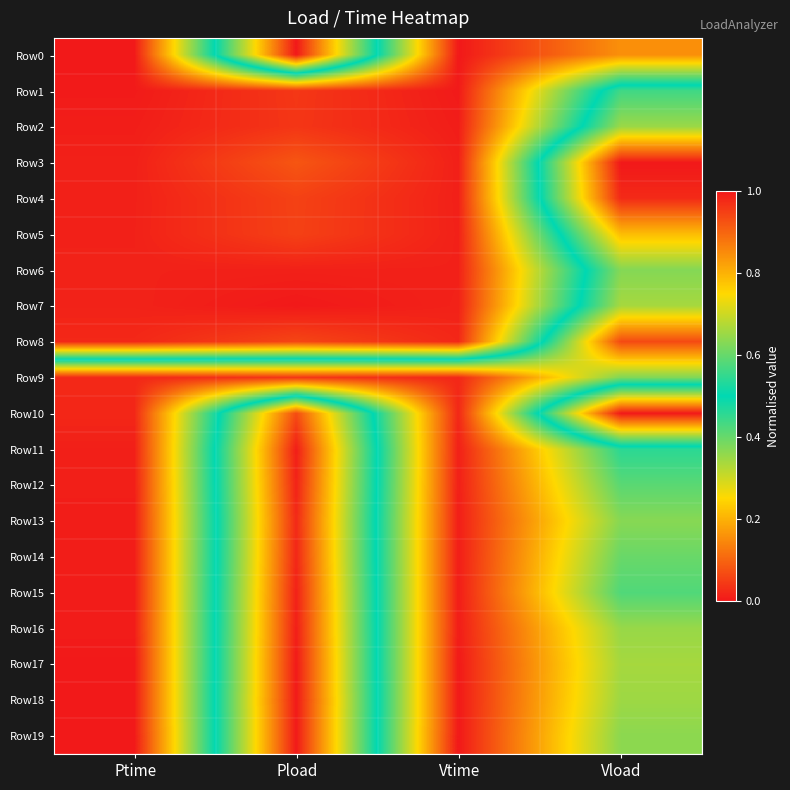

List the series in order of their peak value, highest first.

Row0, Row3, Row19, Row18, Row17, Row16, Row15, Row14, Row13, Row12, Row11, Row10, Row9, Row4, Row8, Row5, Row7, Row2, Row6, Row1